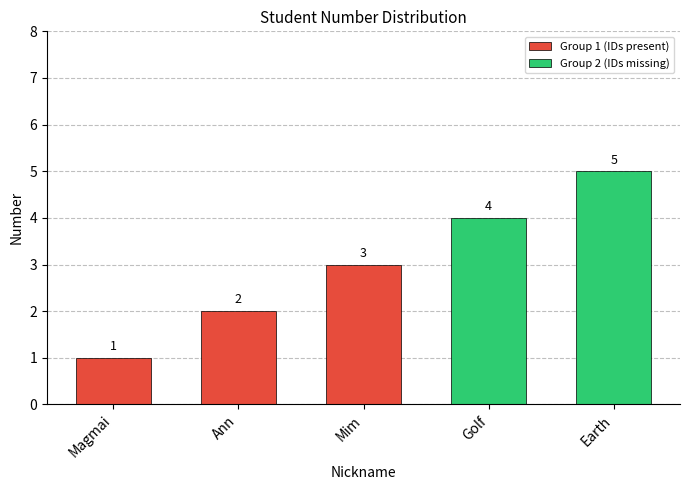

True or false: the data shows 2 at Golf.

False